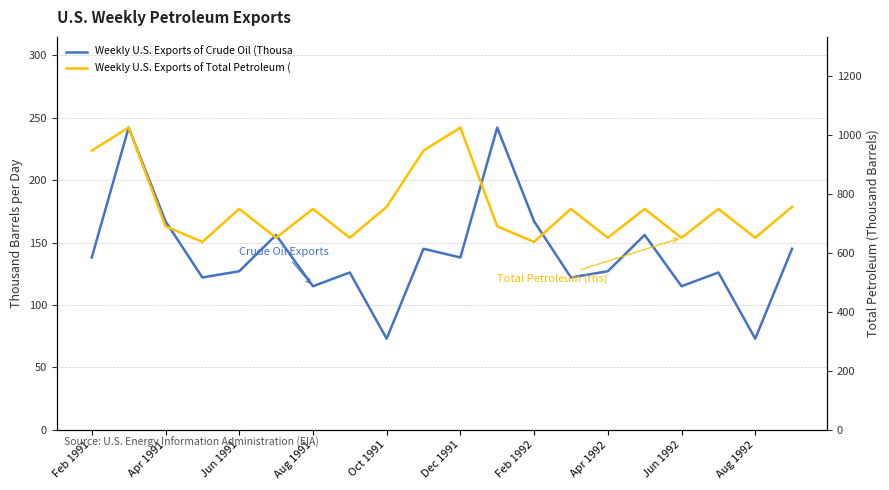

Rank the series by their average value, from lowest to highest.

Weekly U.S. Exports of Crude Oil (Thousand Barrels), Weekly U.S. Exports of Total Petroleum (Thousand Barrels)